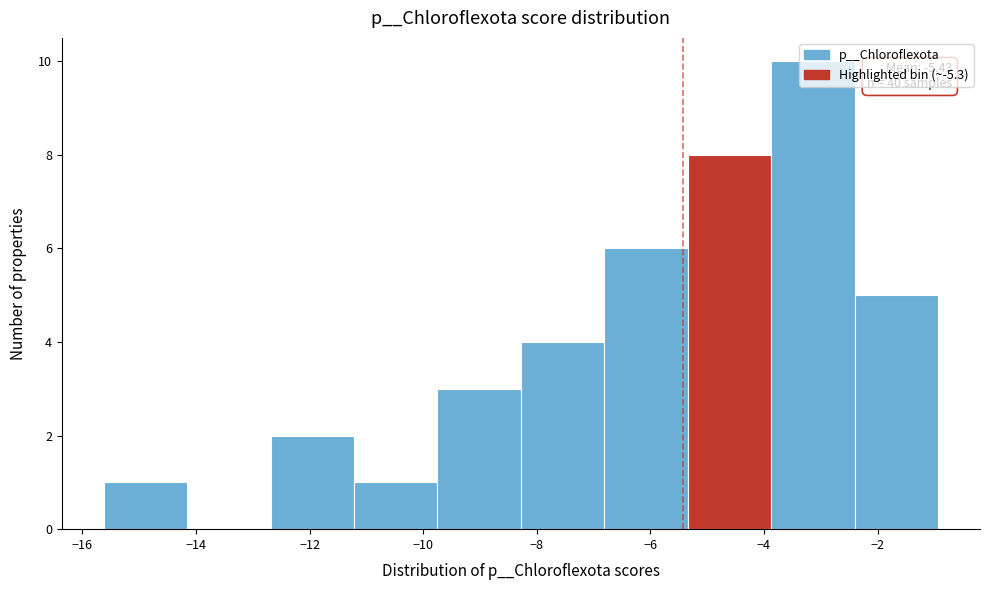

Over which range of the x-axis is the bar tallest?

-3.8 to -2.4